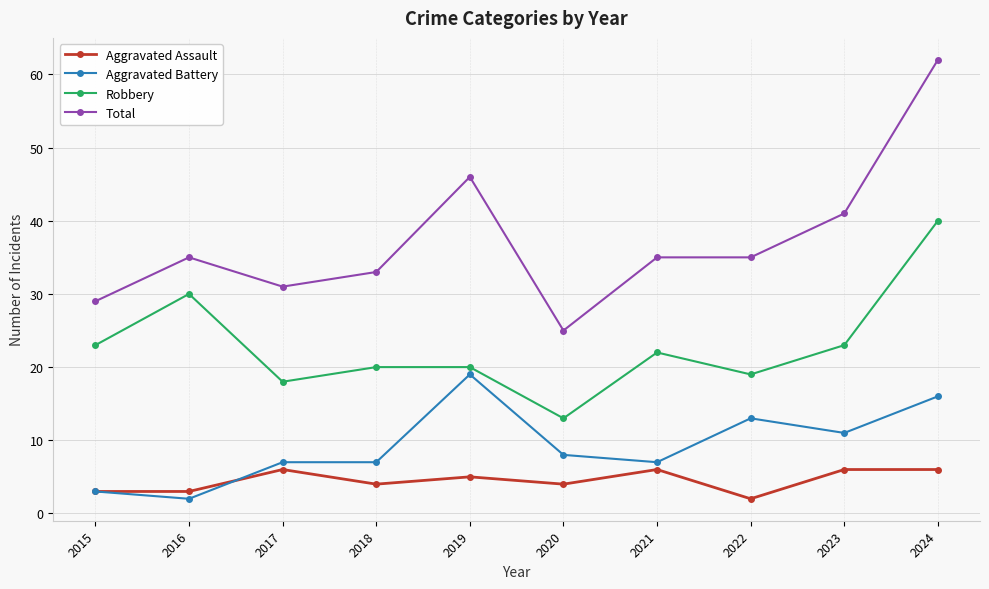

Which series has the largest total across all categories?

Total